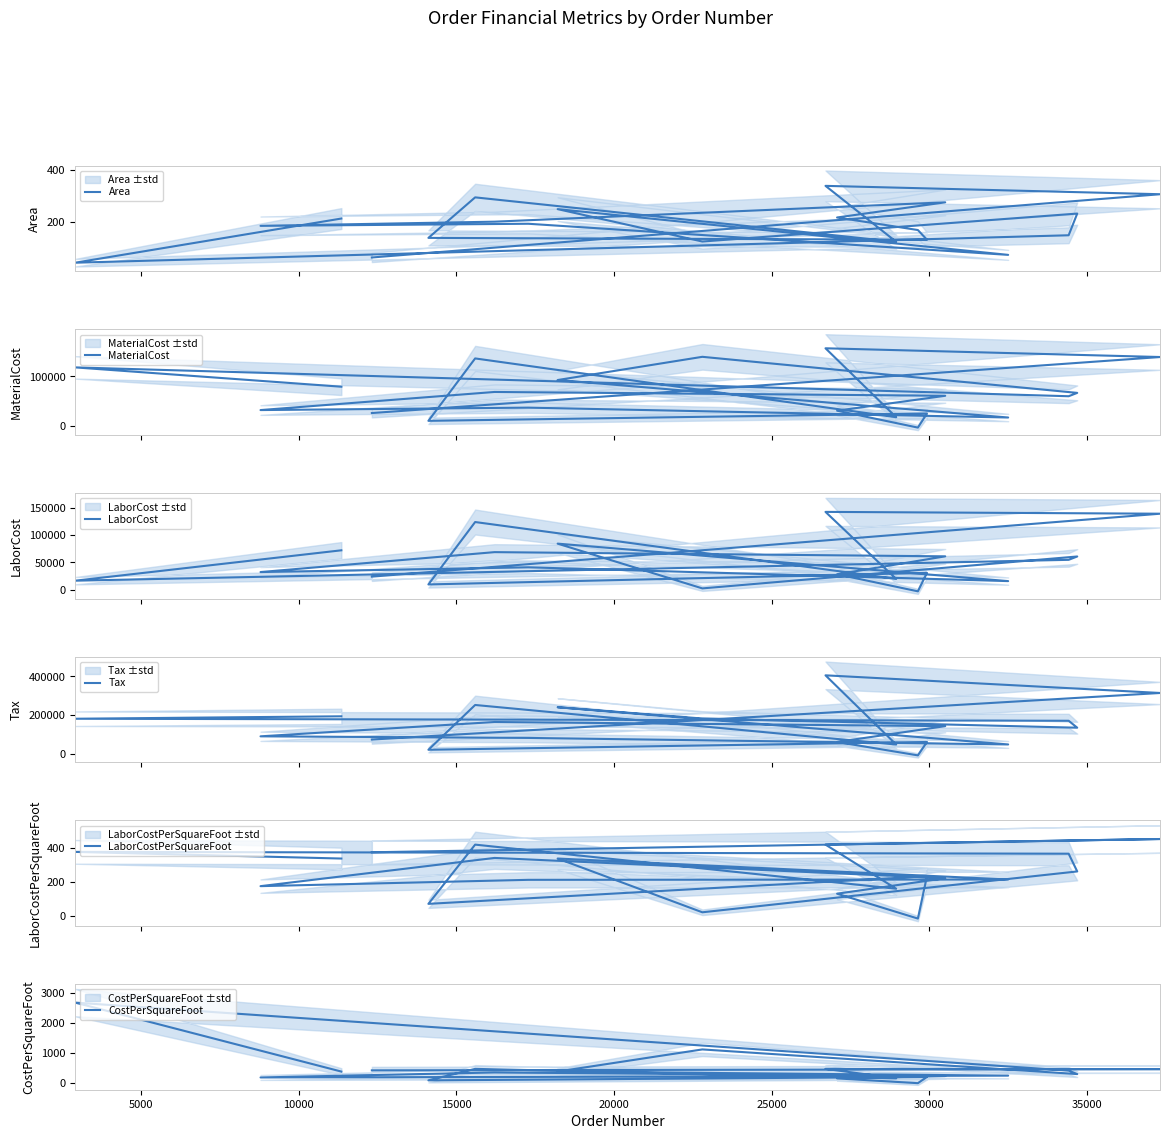

Reading left to right, list all the values displayed in this chart.

Area: 213.0	44.0	149.0	232.0	125.0	249.0	74.0	193.0	185.0	201.0	275.0	217.0	169.0	132.0	139.0	294.0	124.0	338.0	306.0	64.0
MaterialCost: 79193.4	117920.0	60090.2	66811.4	139125.0	92578.2	17433.7	37241.3	32356.5	68659.6	61003.2	31111.3	-2788.5	25470.7	10764.2	135889.7	17989.9	156227.0	138712.9	26400.0
LaborCost: 71994.0	16599.0	54627.9	60737.6	2571.2	84162.0	15848.6	40966.2	32356.5	68659.6	61003.2	28283.8	-2788.5	30820.7	9785.6	123535.9	19789.2	142024.2	138712.9	24000.0
Tax: 194200.2	181600.6	171170.8	135418.7	182774.0	240896.9	49121.3	82782.6	90960.6	164783.0	143479.6	62008.5	-7193.8	61920.5	21751.9	252524.9	48731.2	405293.6	314351.1	74385.4
LaborCostPerSquareFoot: 338.0	377.2	366.6	261.8	20.6	338.0	214.2	212.3	174.9	341.6	221.8	130.3	-16.5	233.5	70.4	420.2	159.6	420.2	453.3	375.0
CostPerSquareFoot: 371.8	2680.0	403.3	288.0	1113.0	371.8	235.6	193.0	174.9	341.6	221.8	143.4	-16.5	193.0	77.4	462.2	145.1	462.2	453.3	412.5